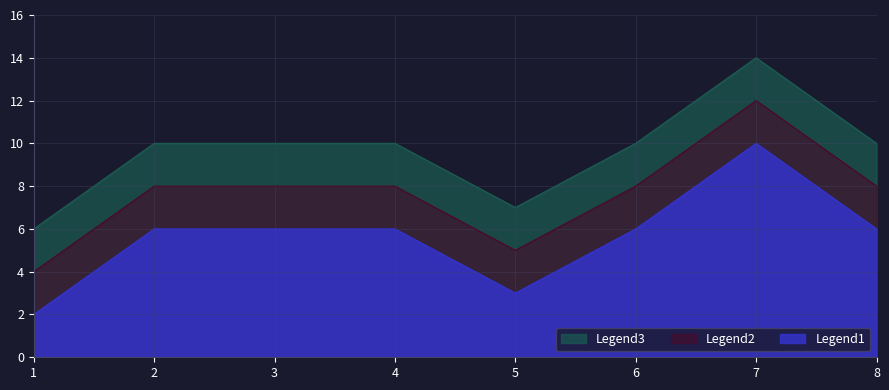

What is the difference between the maximum and minimum values in the Legend3 series?

8